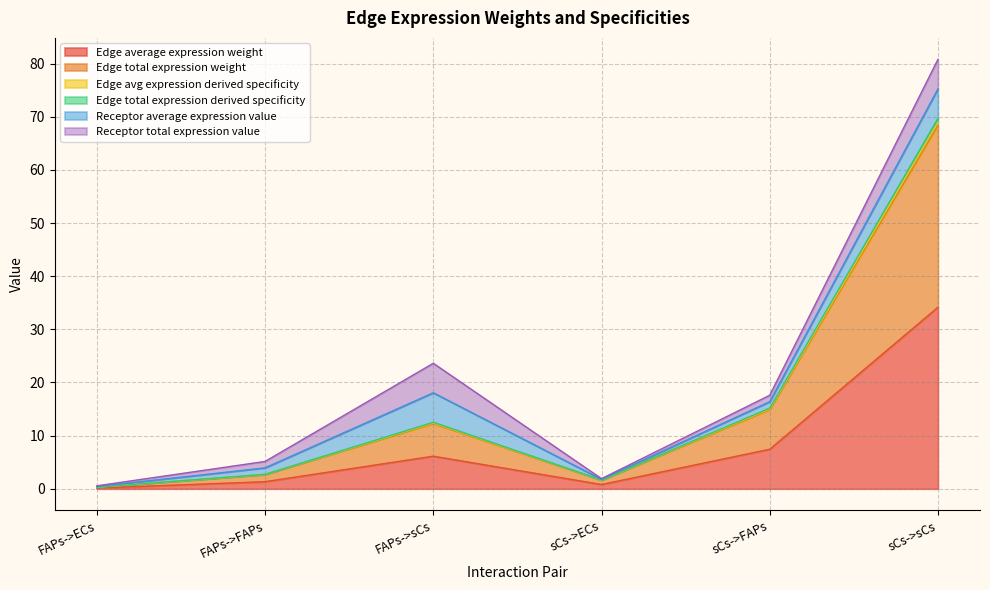

True or false: Edge average expression weight has a value of 6.1 at FAPs->sCs.

True